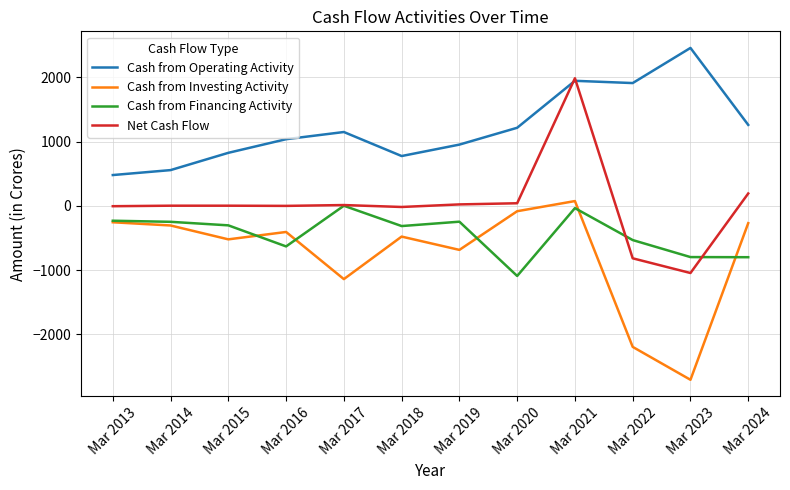

List the series in order of their overall mean, highest first.

Cash from Operating Activity, Net Cash Flow, Cash from Financing Activity, Cash from Investing Activity